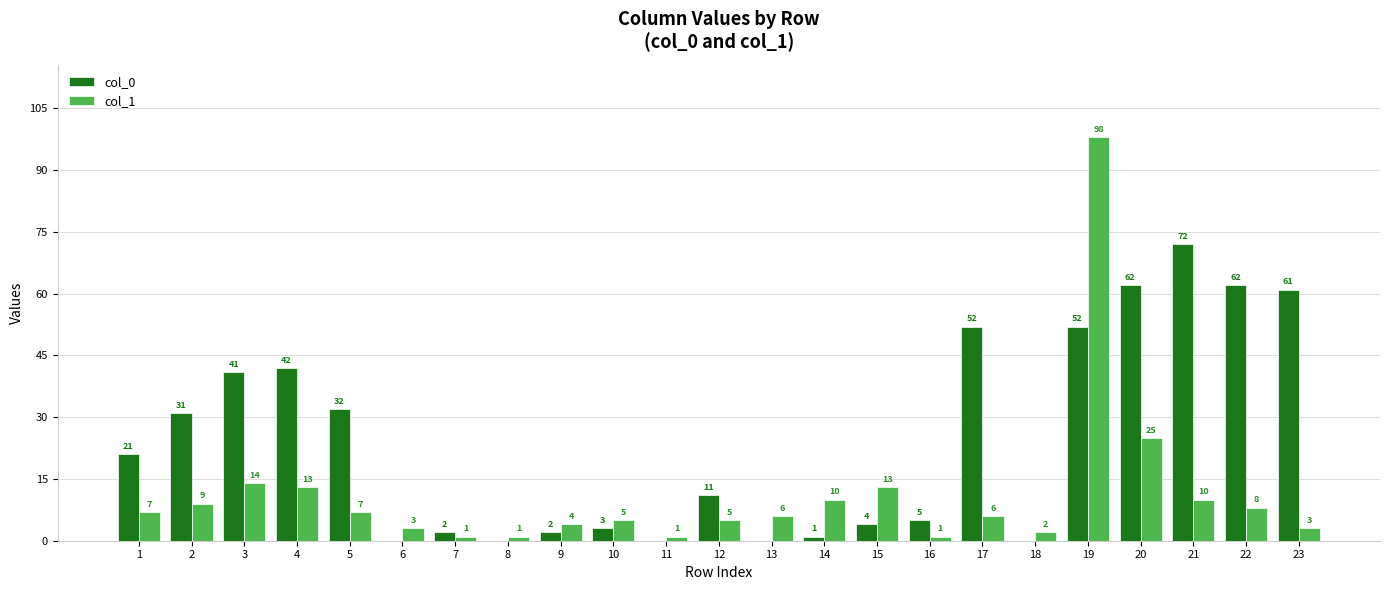

Is the value of col_1 at 17 greater than the value of col_0 at 8?

Yes